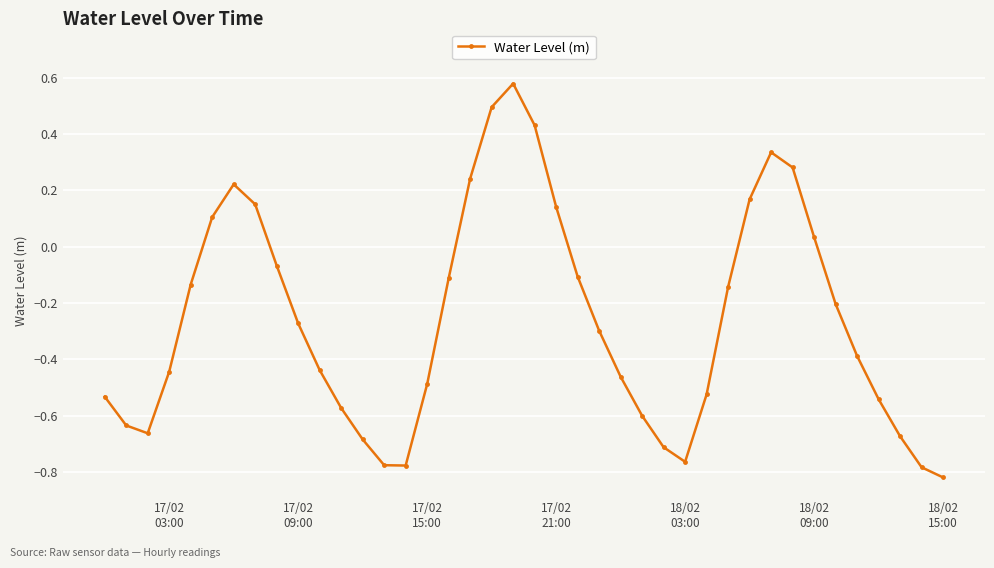

Count the number of categories in the chart.

40